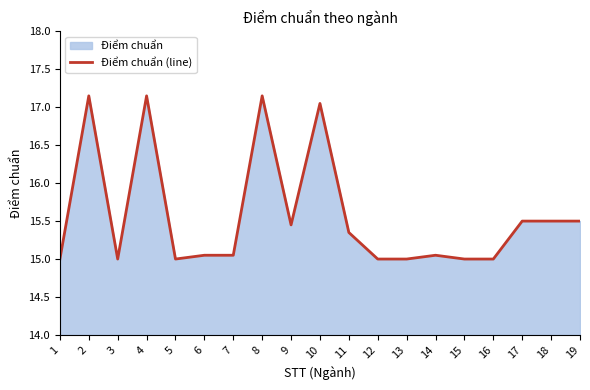

Approximately how many times larger is the value at 10 compared to 15?

1.1